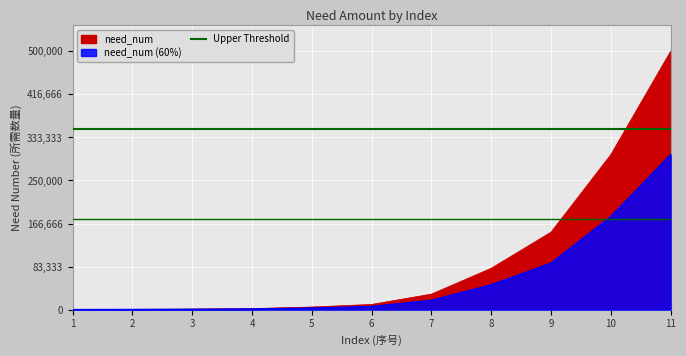

Approximately how many times larger is the value at 2 compared to 6?

0.1